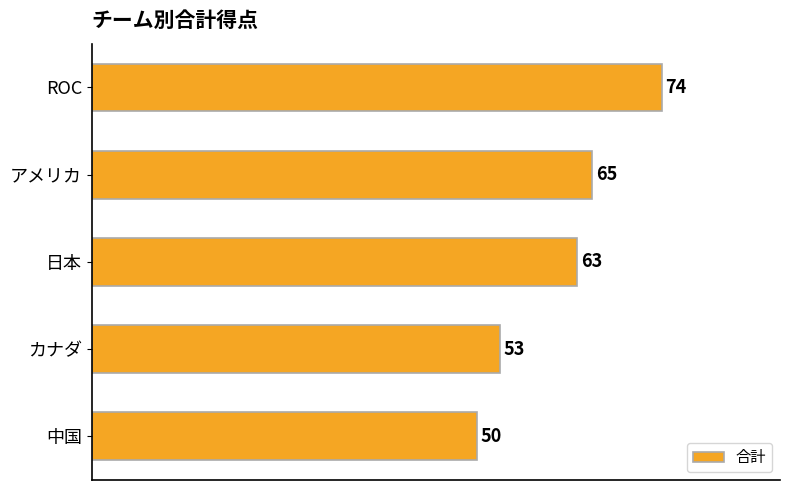

Reading bottom to top, what are all the values shown in this chart?

50	53	63	65	74